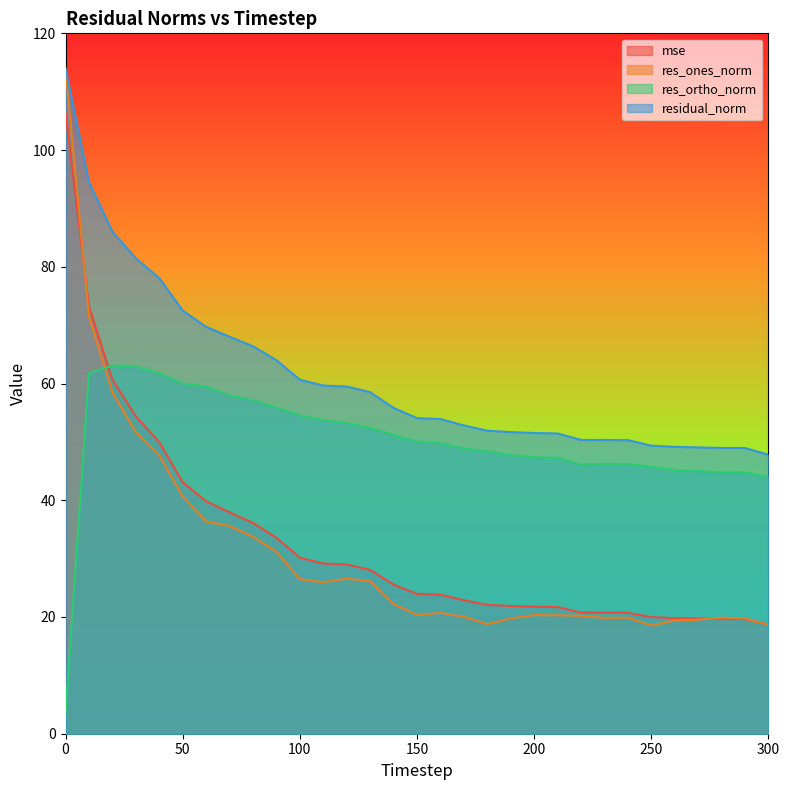

What is the maximum value for mse?

106.3